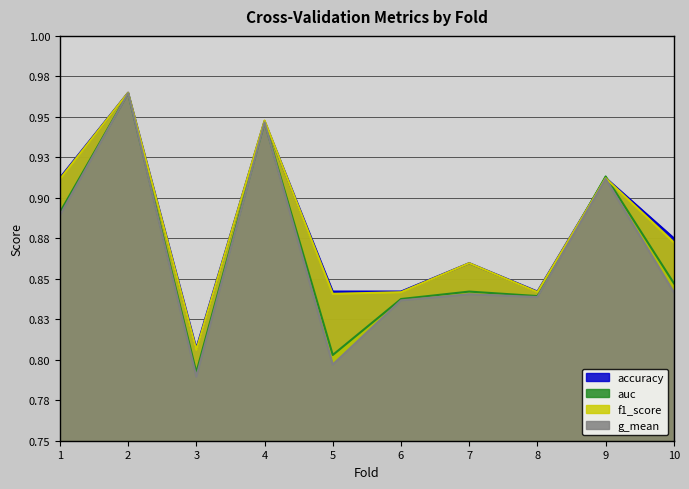

Which series has the widest spread of values?

g_mean